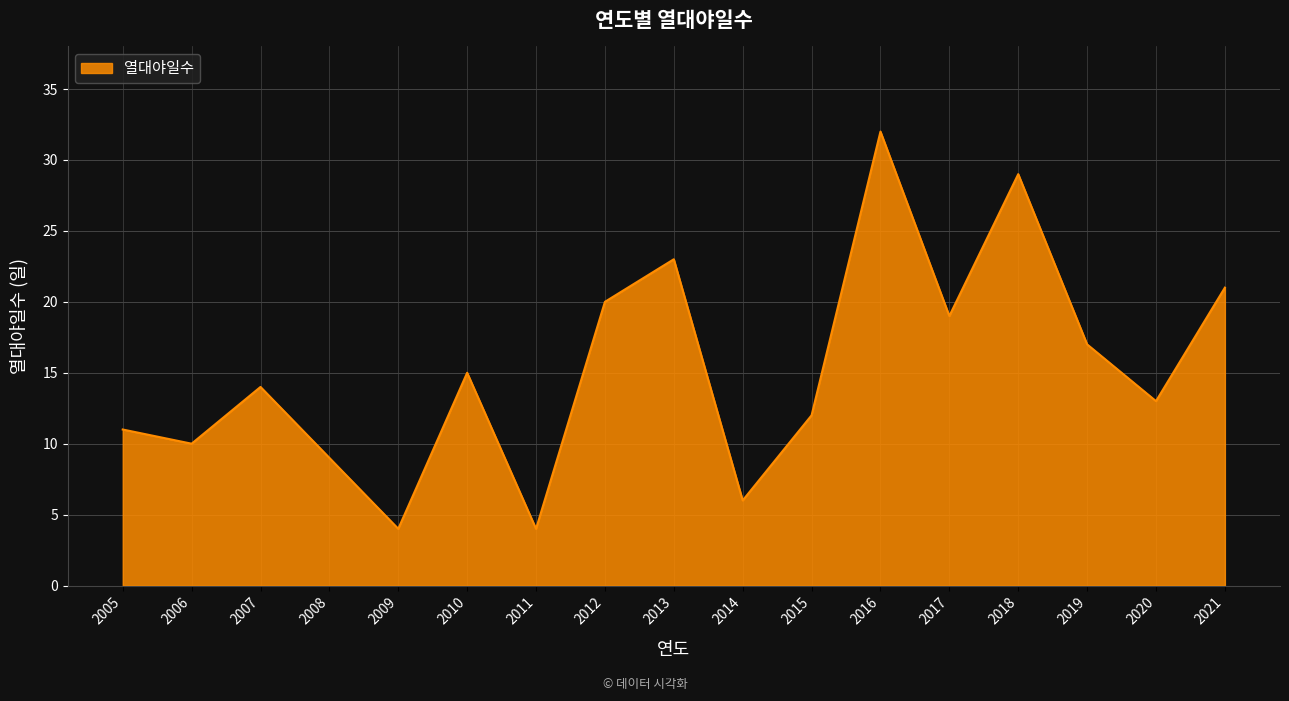

Does the chart have visible grid lines?

Yes